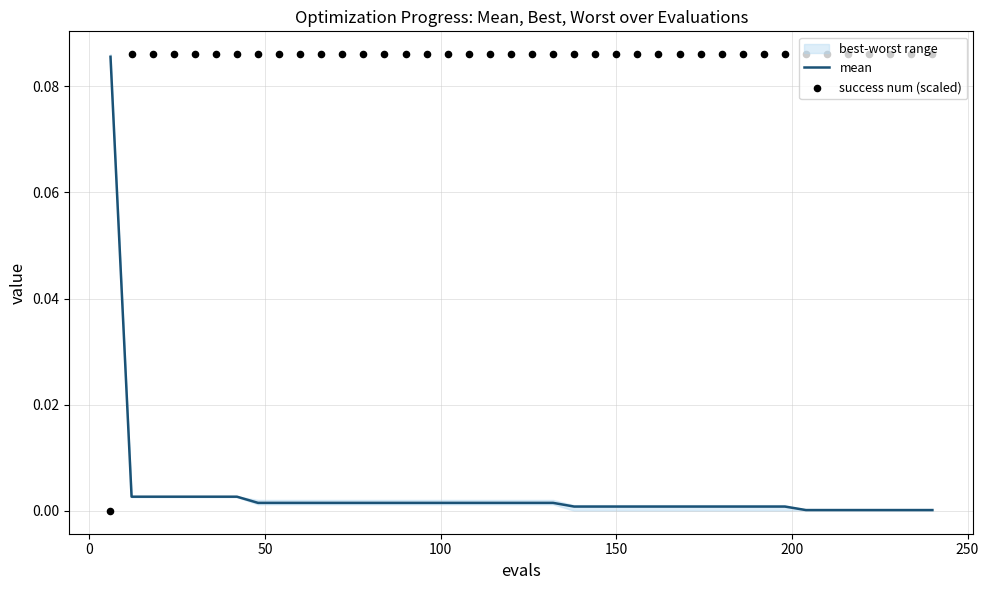

Which series reaches the minimum Y coordinate?

success num (scaled)